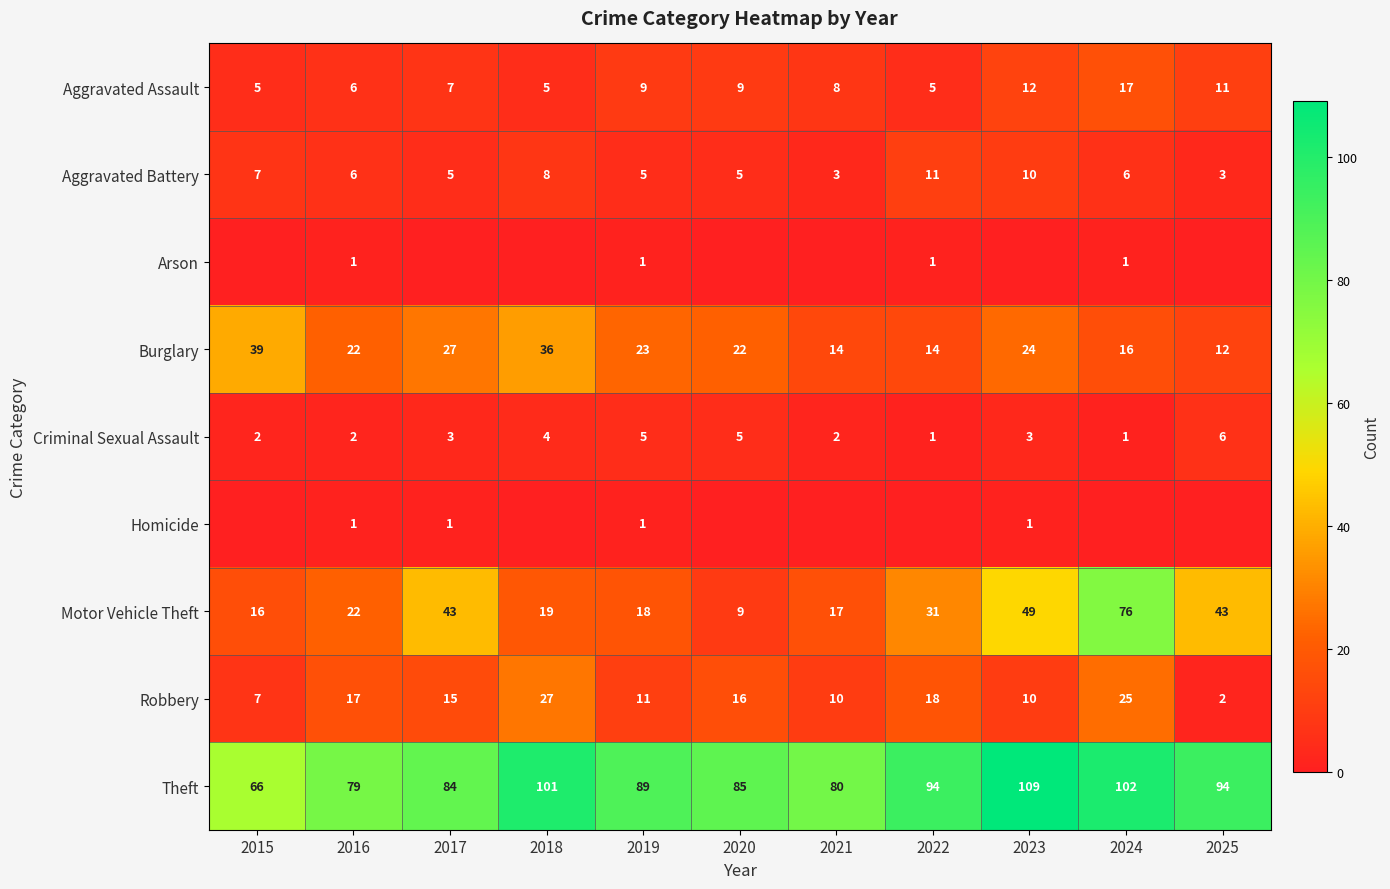

Is the value of Aggravated Assault at 2022 greater than the value of Aggravated Battery at 2015?

No